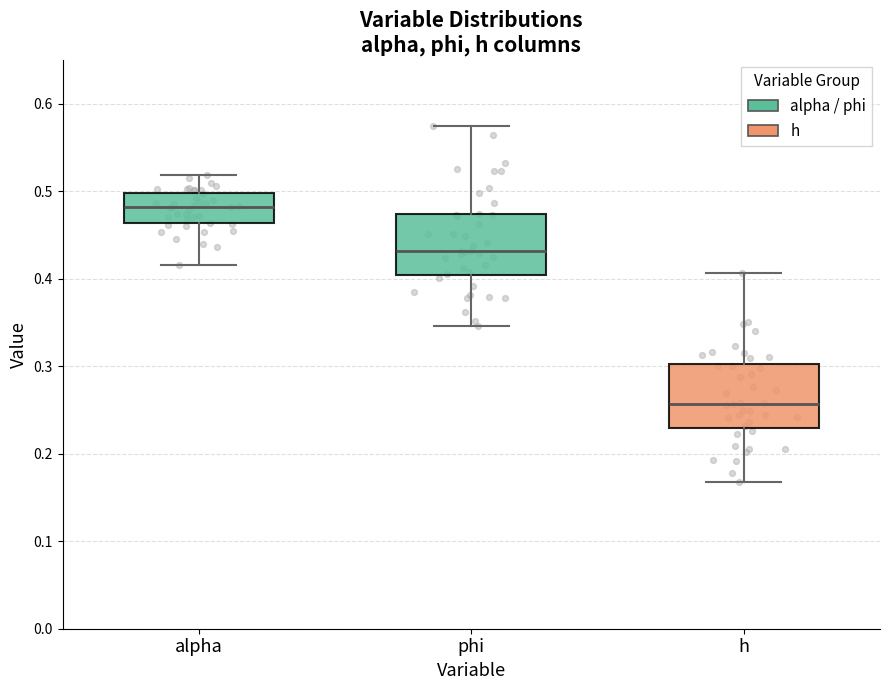

Which box's median line is the highest?

alpha